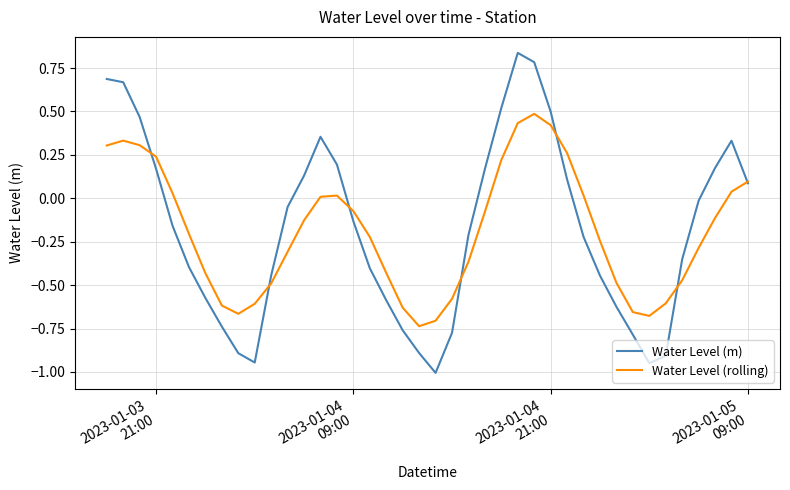

List the series in order of their peak value, highest first.

Water Level (m), Water Level (rolling)